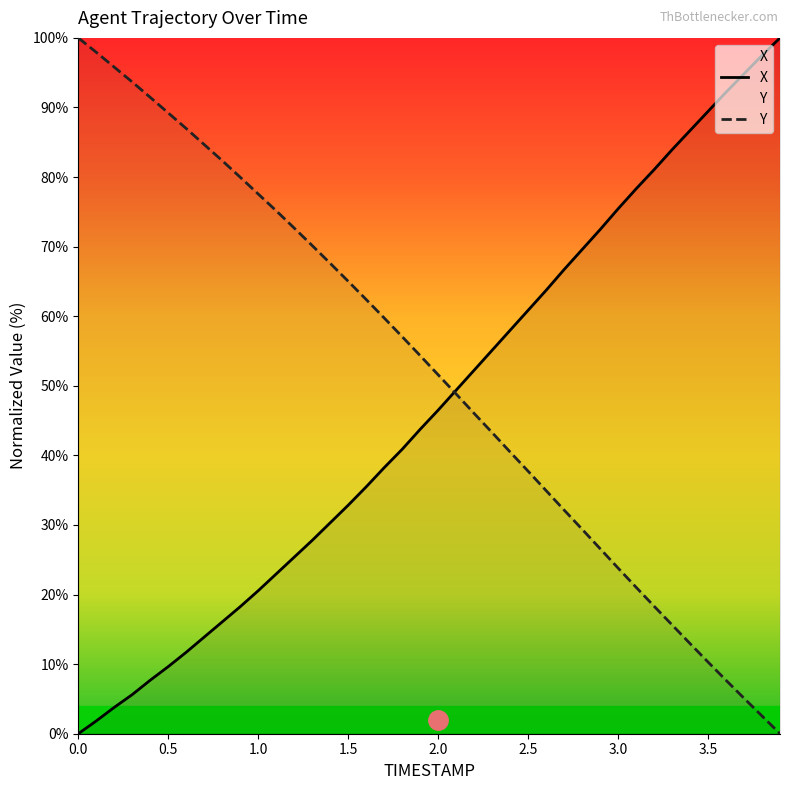

Which category has the highest value in the X series?

3.9